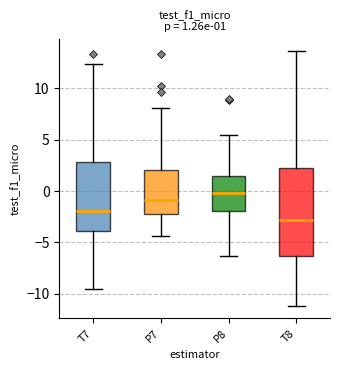

Which box is the tallest, from its lower edge to its upper edge?

T8